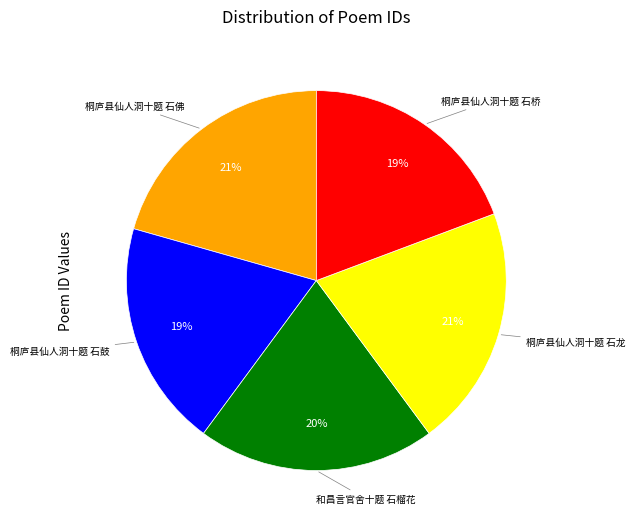

Does 桐庐县仙人洞十题 石桥 account for over 50% of the chart?

No